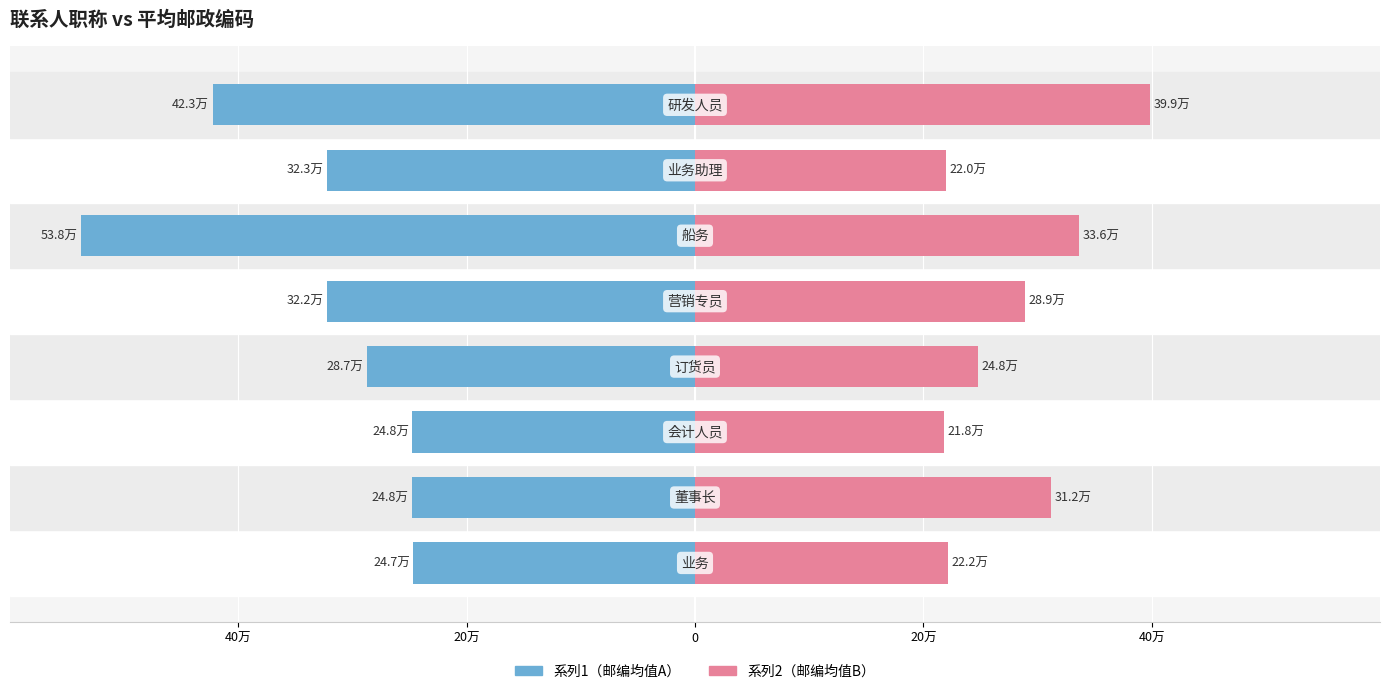

What are all the series names shown in the legend?

系列1（邮编均值A）, 系列2（邮编均值B）